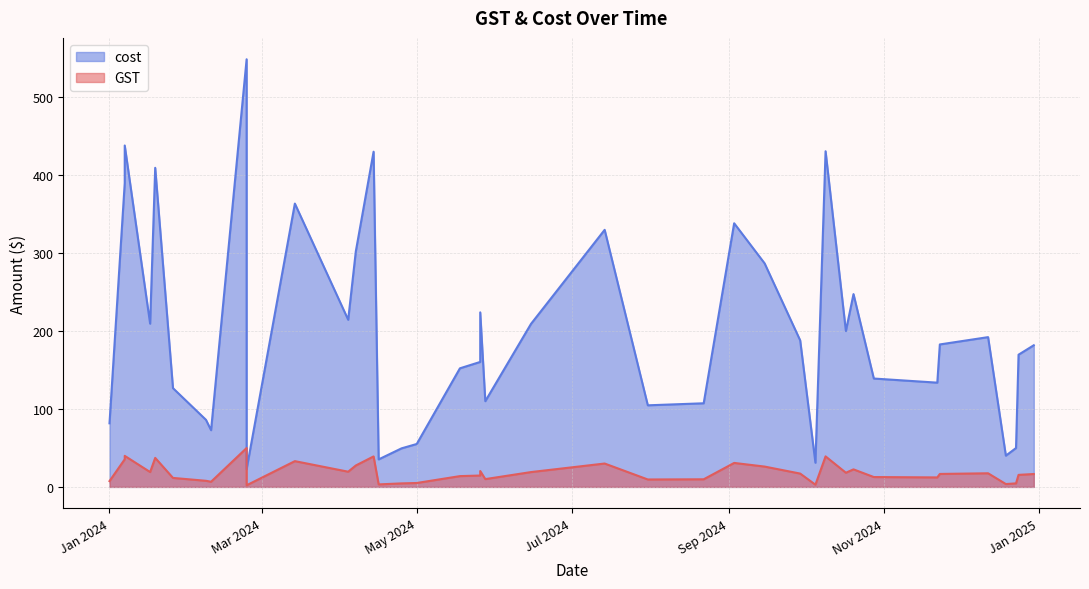

Does the chart have visible grid lines?

Yes